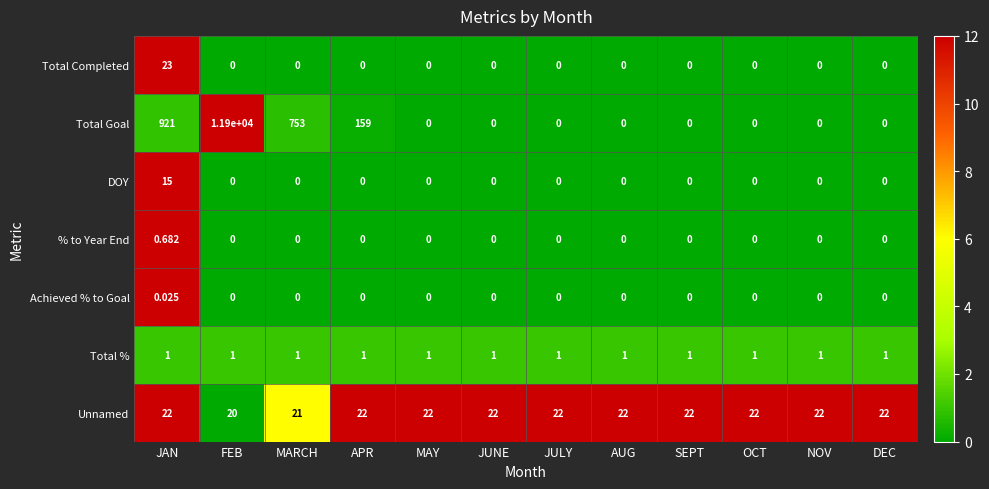

Which series has the largest range (max minus min)?

Total Goal